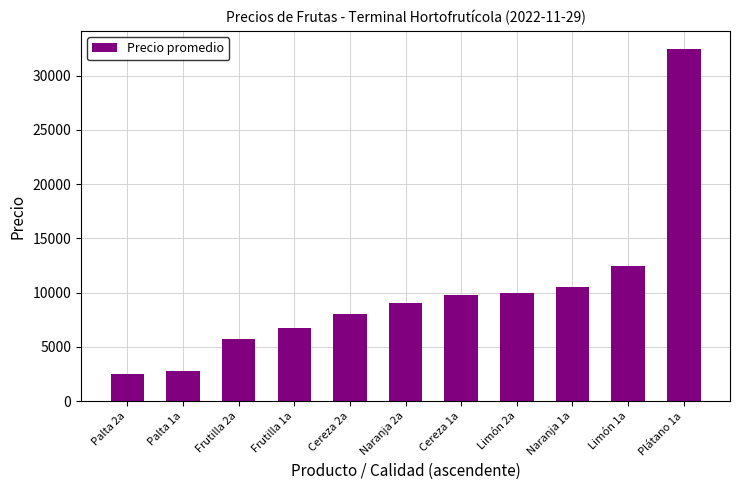

Reading right to left, extract all data points from this chart.

Plátano 1a=32500	Limón 1a=12500	Naranja 1a=10500	Limón 2a=10000	Cereza 1a=9750	Naranja 2a=9000	Cereza 2a=8000	Frutilla 1a=6750	Frutilla 2a=5750	Palta 1a=2750	Palta 2a=2500